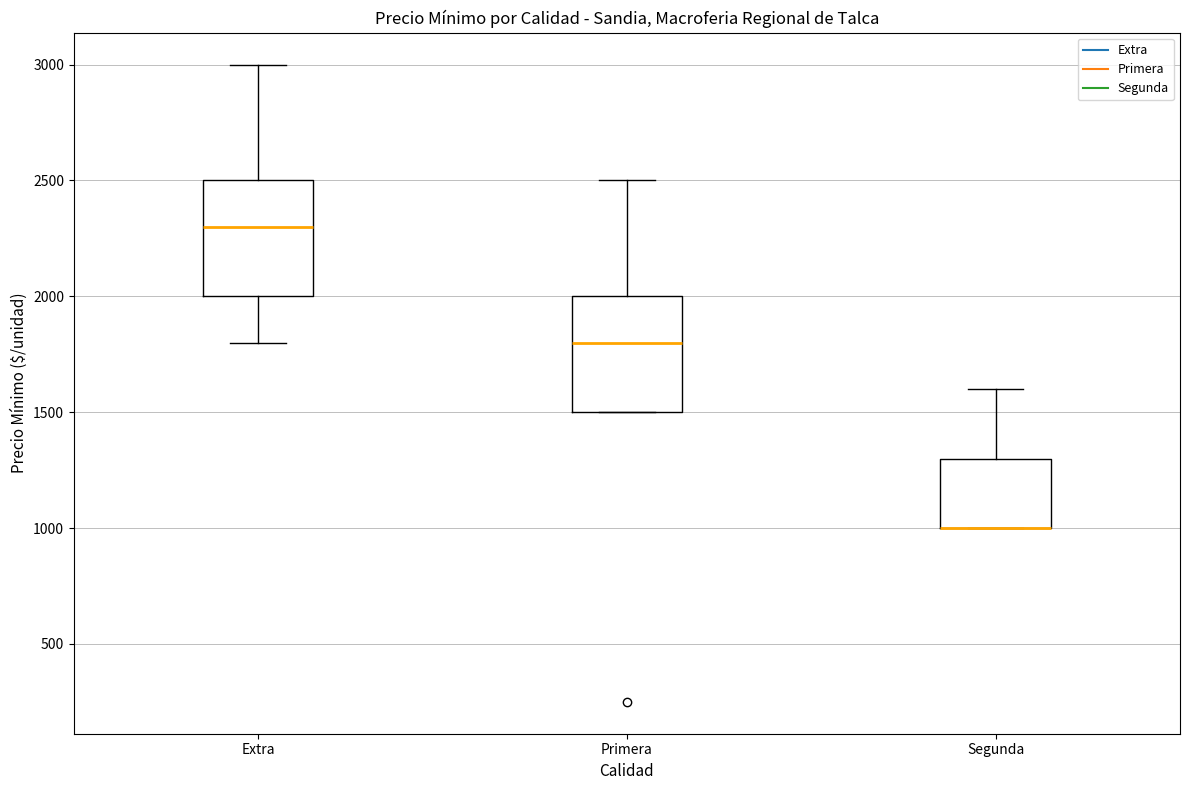

Reading left to right, read every box against the y-axis: the position of its median line, the range the box covers, and the ends of its whiskers. The values are not printed on the chart, so give them approximately, as read against the axis.

Extra: median 2300, box 2000 to 2500, whiskers 1800 to 3000
Primera: median 1800, box 1500 to 2000, whiskers 1500 to 2500
Segunda: median 1000 (drawn on the box's lower edge), box 1000 to 1300, whiskers 1000 to 1600